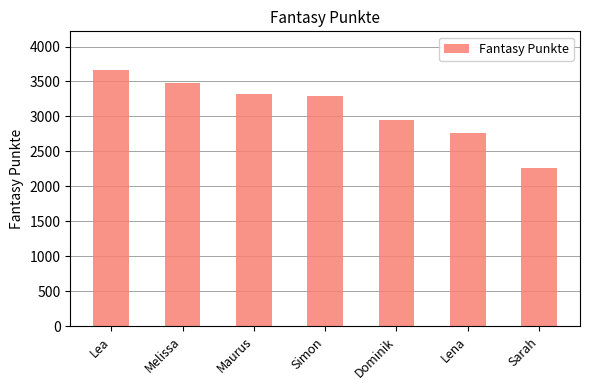

Rank the categories by value from lowest to highest.

Sarah, Lena, Dominik, Simon, Maurus, Melissa, Lea